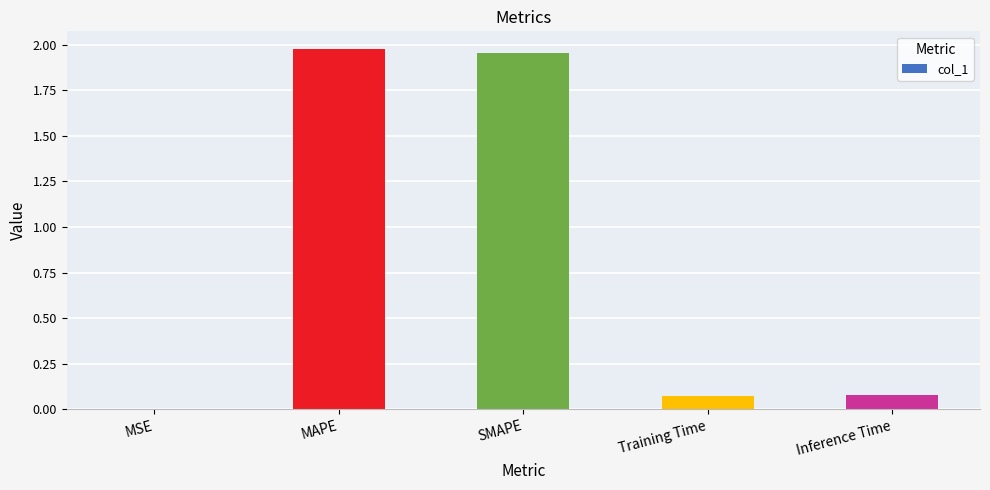

Between MAPE and Inference Time, which is larger?

MAPE